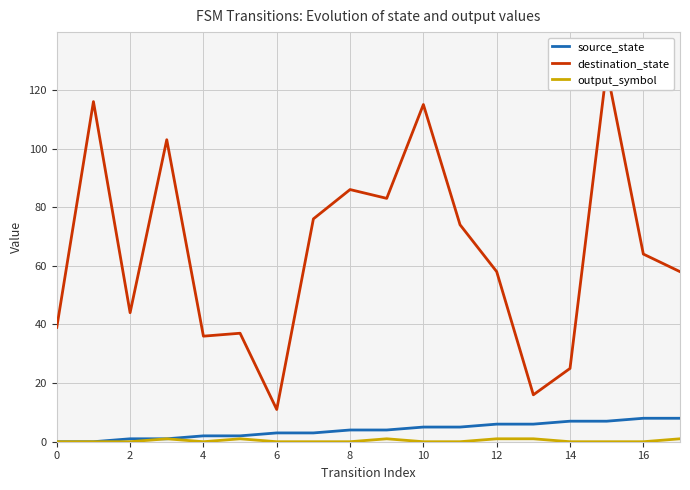

Is it true that source_state equals 3 at 6?

True